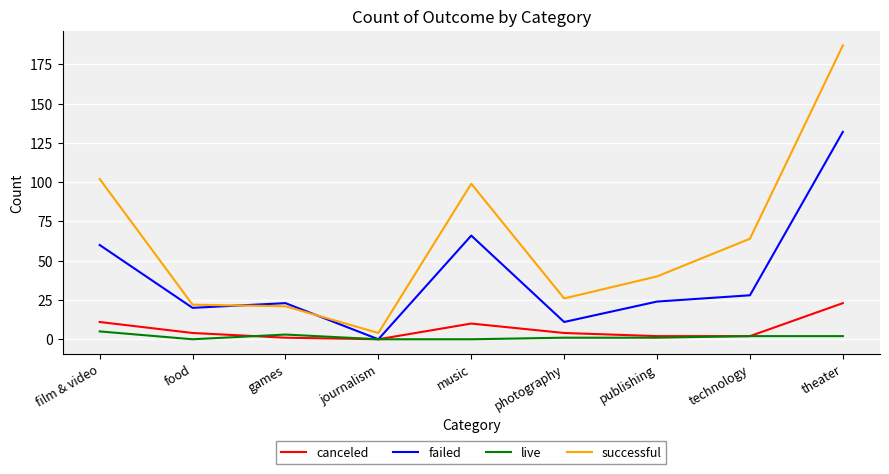

The successful series shows 93 at technology. True or false?

False